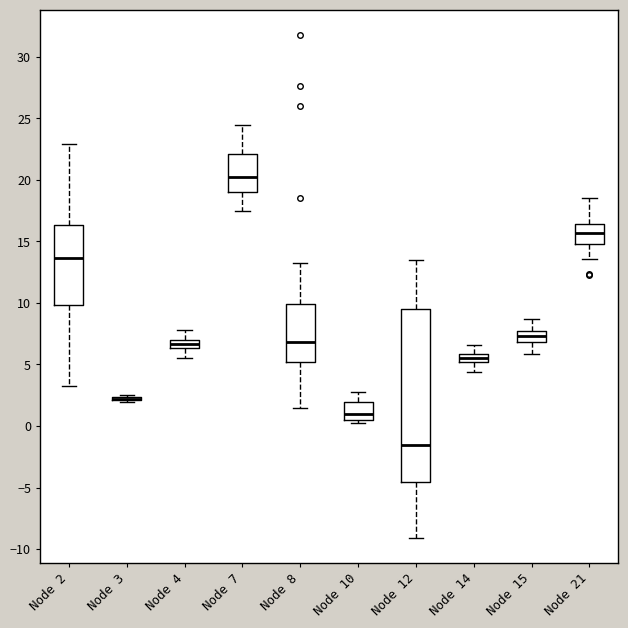

Comparing the boxes themselves (not the whiskers), which one is the tallest?

Node 12